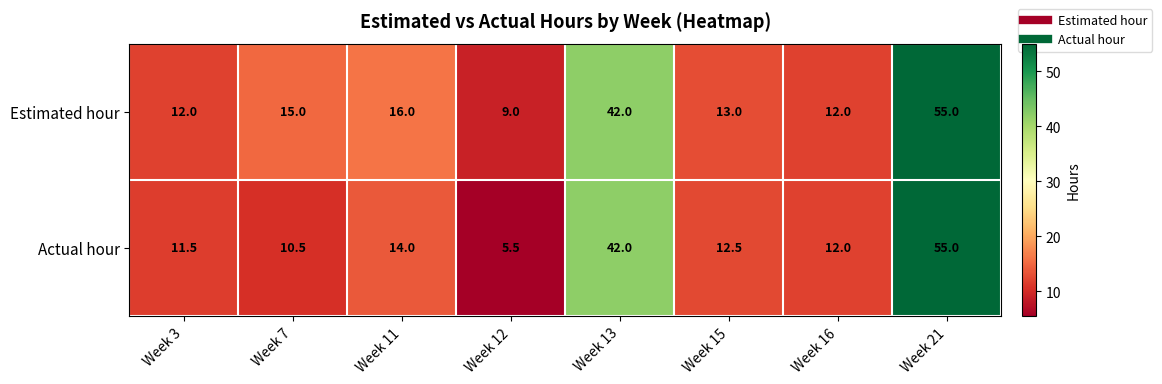

Count the number of categories in the chart.

8